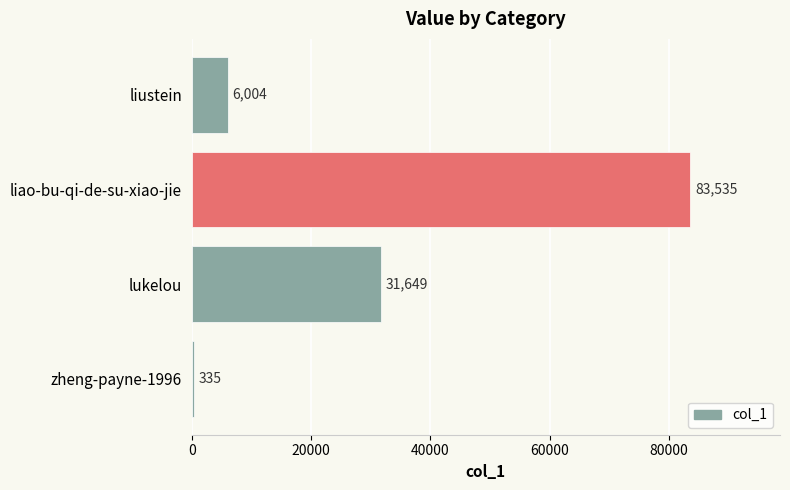

True or false: the data shows 21648 at lukelou.

False